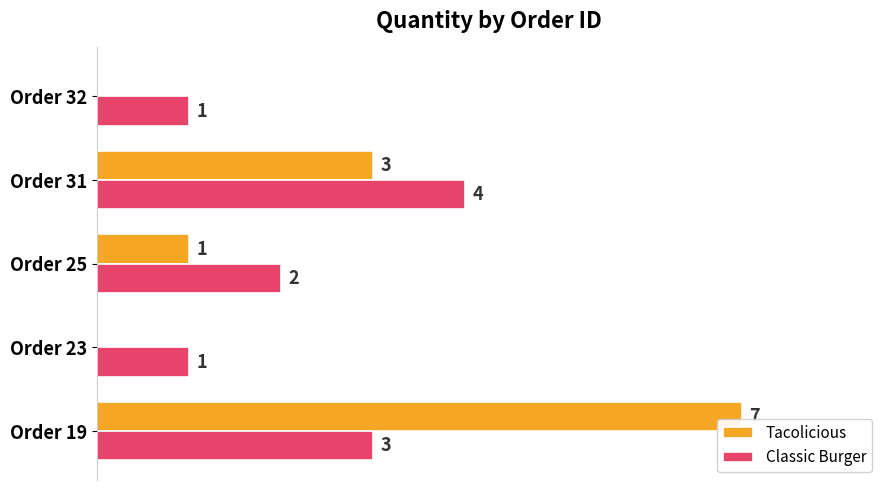

At which label is Tacolicious closest to 3?

Order 31